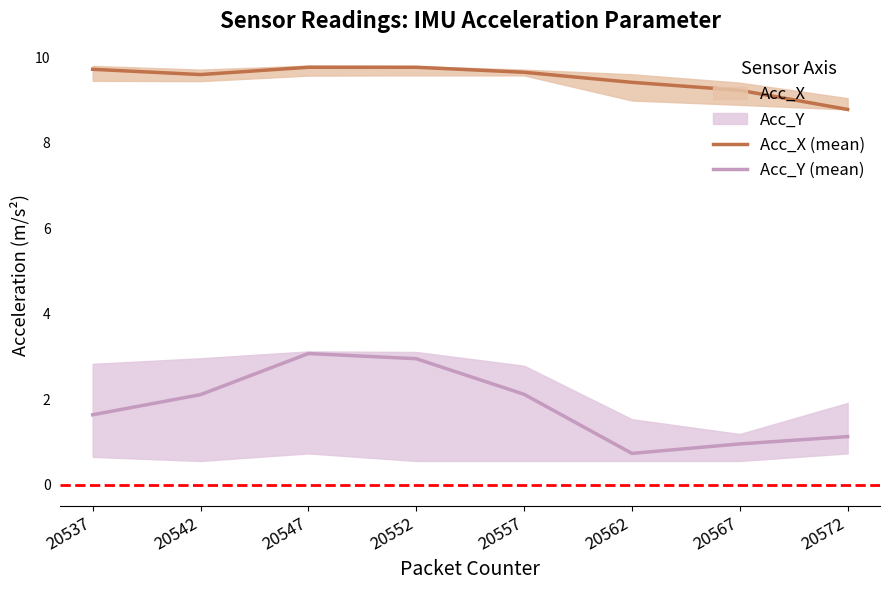

How many data points in Acc_Y (mean) are less than 2?

4